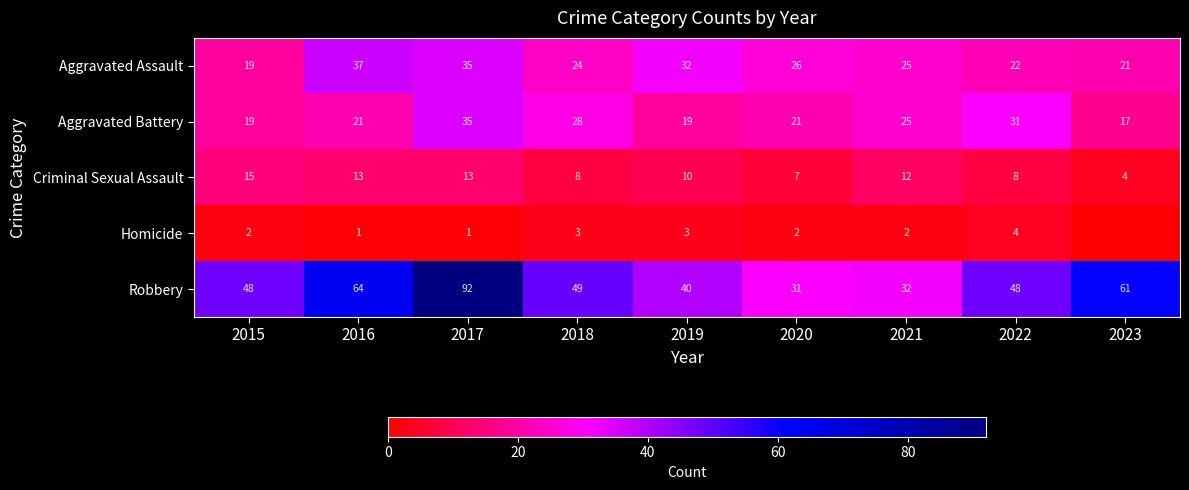

What is the sum of all Aggravated Battery values?

216